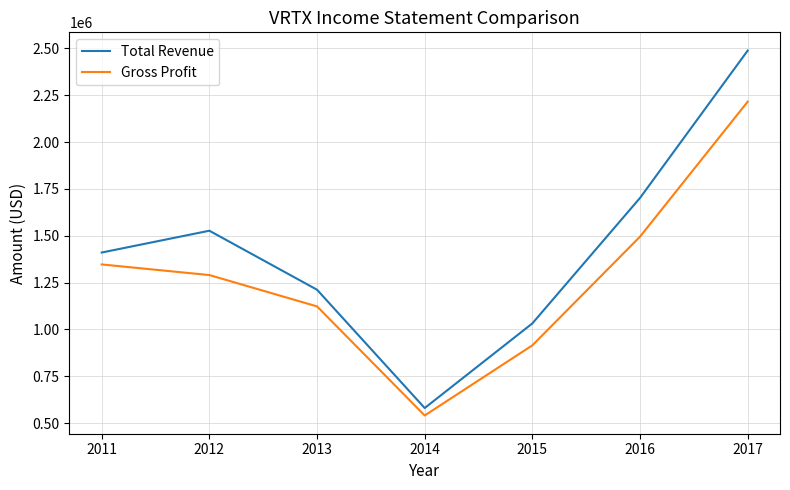

Where is the first local minimum for Total Revenue?

2014